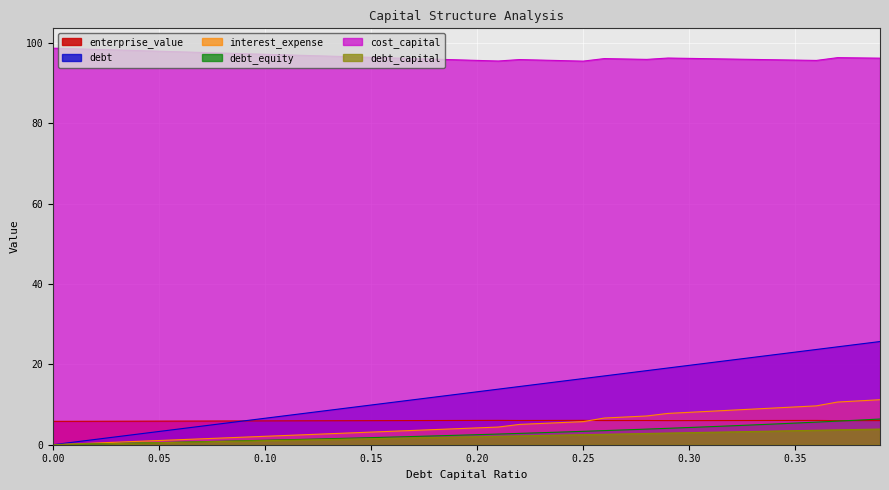

True or false: interest_expense and cost_capital intersect in this chart.

False